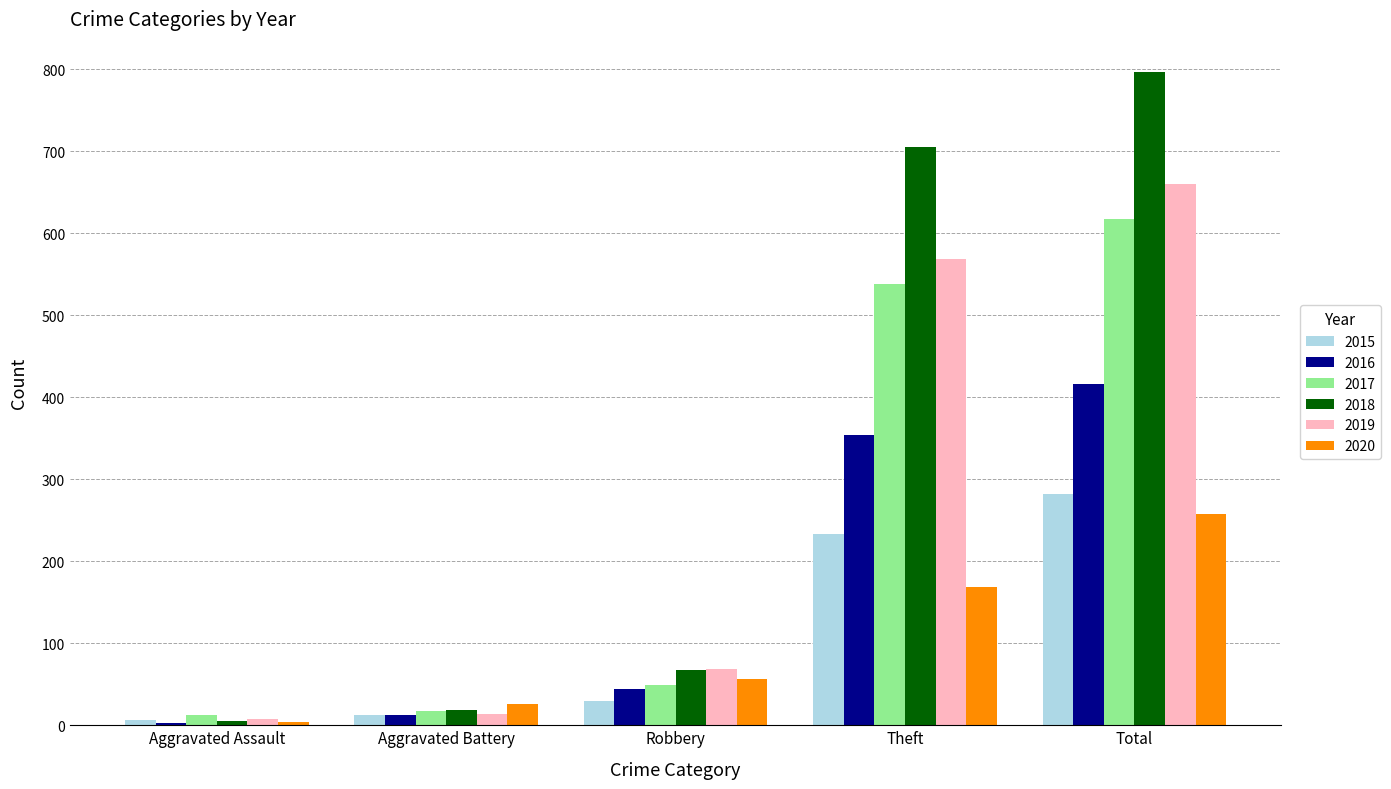

Does the chart contain stacked bars?

No